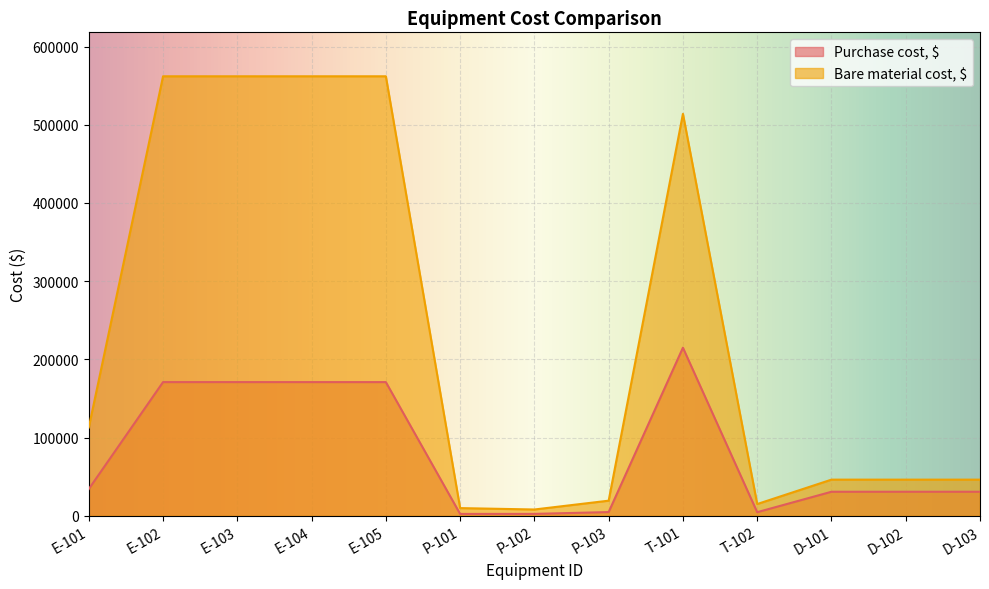

Reading left to right, list all the values displayed in this chart.

Purchase cost, $: E-101=34300	E-102=171000	E-103=171000	E-104=171000	E-105=171000	P-101=2450	P-102=2510	P-103=4820	T-101=215000	T-102=4680	D-101=30800	D-102=30800	D-103=30800
Bare material cost, $: E-101=113000	E-102=562000	E-103=562000	E-104=562000	E-105=562000	P-101=9900	P-102=8120	P-103=19400	T-101=514000	T-102=15100	D-101=46300	D-102=46300	D-103=46300